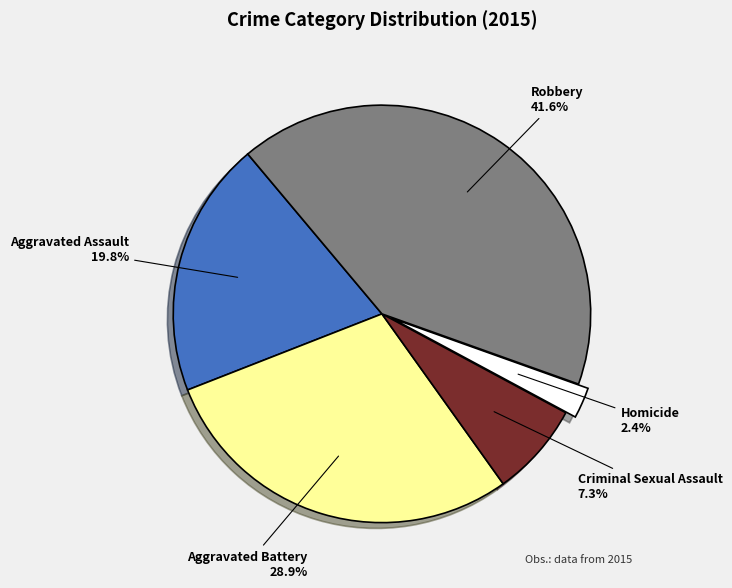

To the nearest percent, what is the difference between the largest and smallest slice percentages?

39%